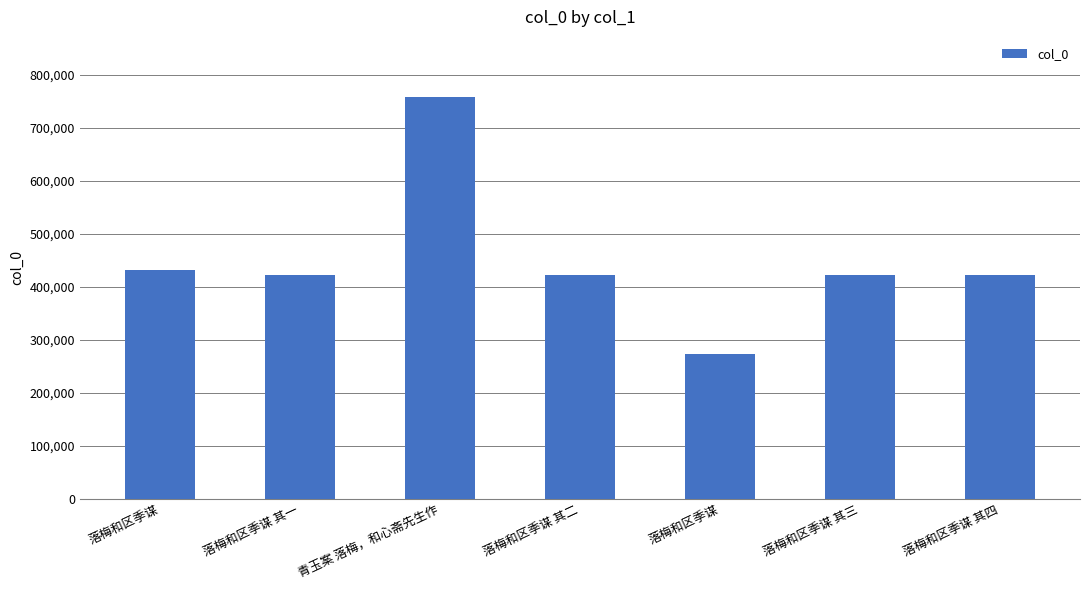

Which has a higher value, 落梅和区季谋 其二 or 落梅和区季谋?

落梅和区季谋